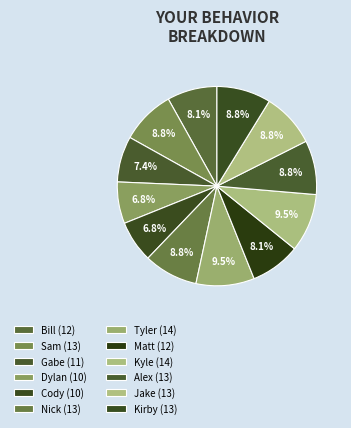

To the nearest percent, what is the combined percentage of Alex and Tyler?

18%